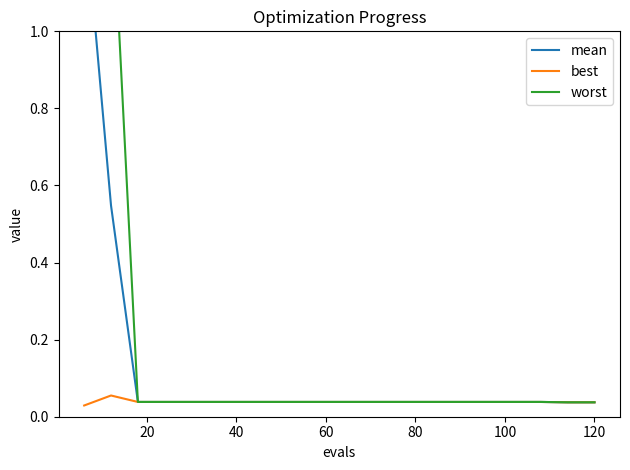

Count the number of data series in this chart.

3